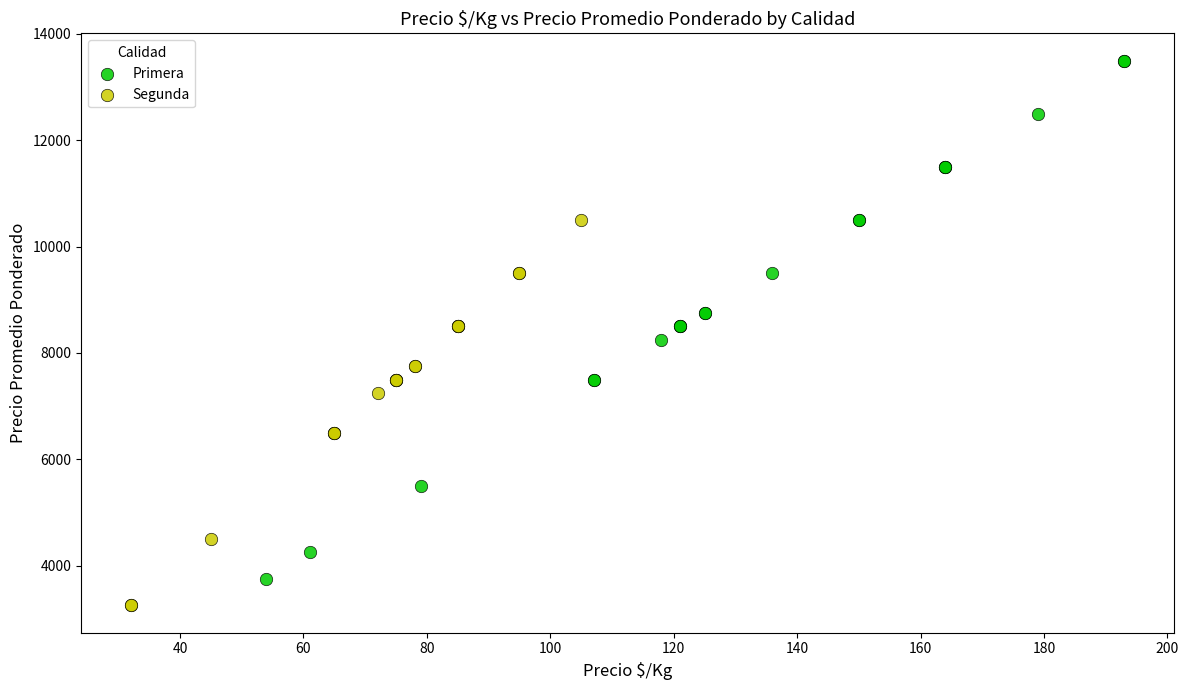

What are all the series names shown in the legend?

Primera, Segunda